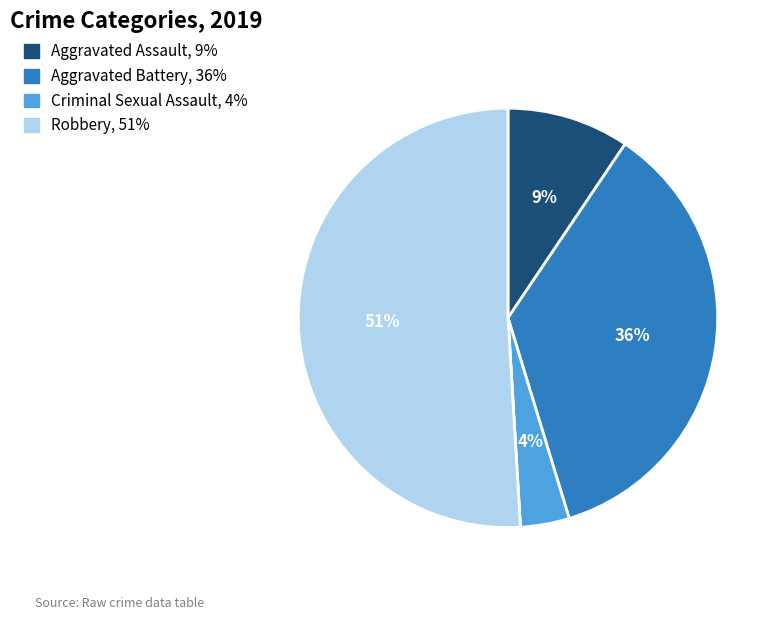

Does any single category account for the majority?

Yes